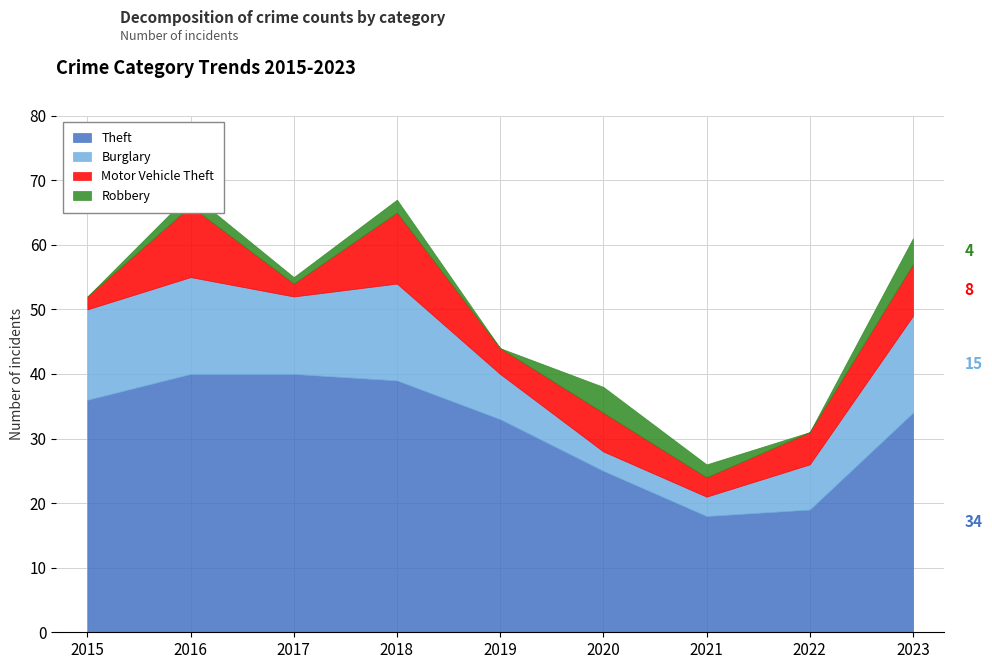

Count the number of categories in the chart.

9